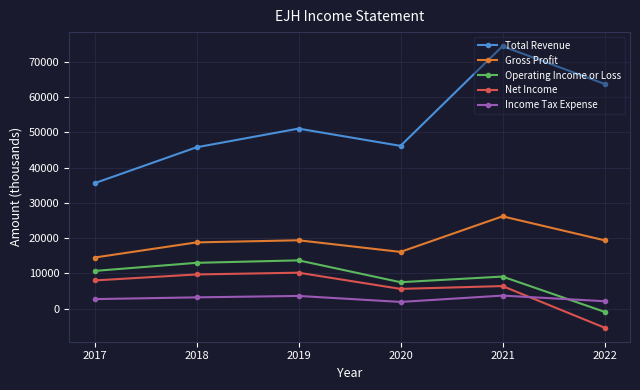

What is the spread (max minus min) of values at 2021?

70800